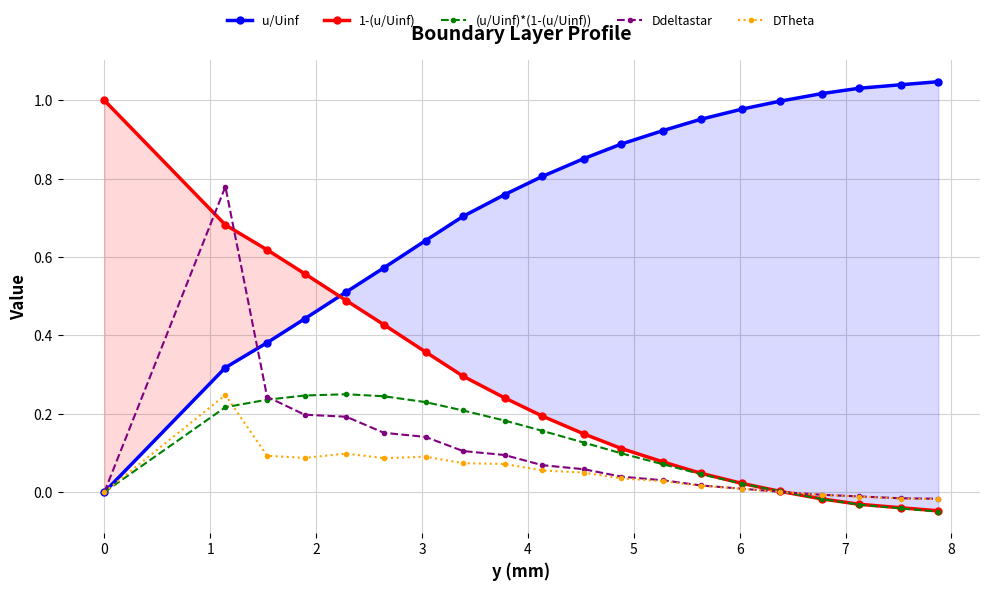

True or false: (u/Uinf)*(1-(u/Uinf)) and 1-(u/Uinf) cross at least once.

False